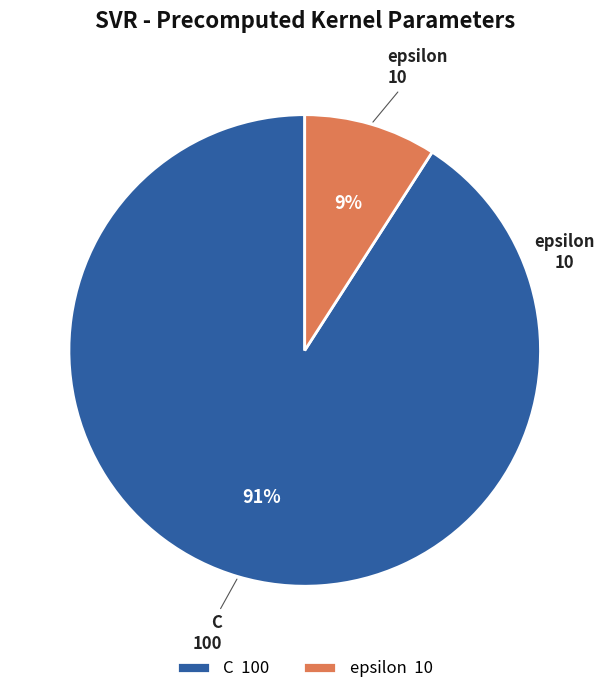

What is the largest slice in the pie chart?

C